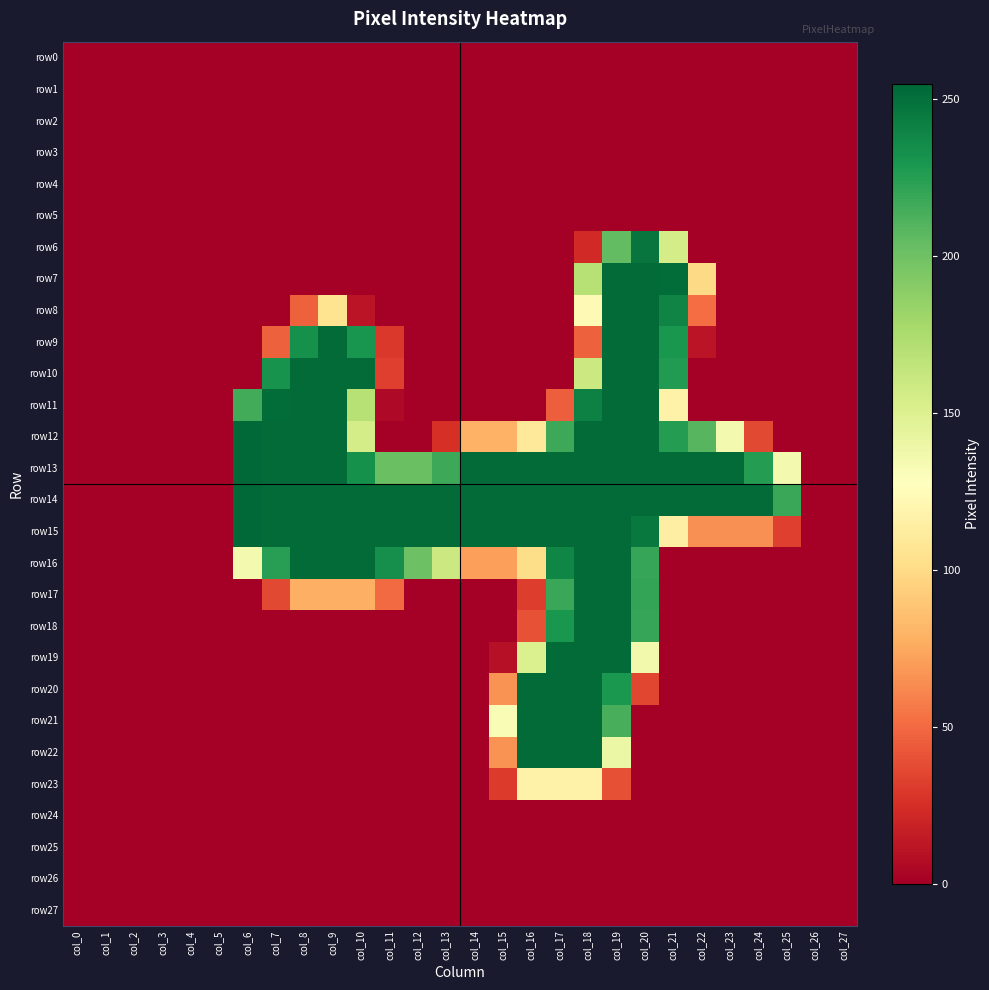

Reading right to left, list all the values displayed in this chart.

row0: col_27=0	col_26=0	col_25=0	col_24=0	col_23=0	col_22=0	col_21=0	col_20=0	col_19=0	col_18=0	col_17=0	col_16=0	col_15=0	col_14=0	col_13=0	col_12=0	col_11=0	col_10=0	col_9=0	col_8=0	col_7=0	col_6=0	col_5=0	col_4=0	col_3=0	col_2=0	col_1=0	col_0=0
row1: col_27=0	col_26=0	col_25=0	col_24=0	col_23=0	col_22=0	col_21=0	col_20=0	col_19=0	col_18=0	col_17=0	col_16=0	col_15=0	col_14=0	col_13=0	col_12=0	col_11=0	col_10=0	col_9=0	col_8=0	col_7=0	col_6=0	col_5=0	col_4=0	col_3=0	col_2=0	col_1=0	col_0=0
row2: col_27=0	col_26=0	col_25=0	col_24=0	col_23=0	col_22=0	col_21=0	col_20=0	col_19=0	col_18=0	col_17=0	col_16=0	col_15=0	col_14=0	col_13=0	col_12=0	col_11=0	col_10=0	col_9=0	col_8=0	col_7=0	col_6=0	col_5=0	col_4=0	col_3=0	col_2=0	col_1=0	col_0=0
row3: col_27=0	col_26=0	col_25=0	col_24=0	col_23=0	col_22=0	col_21=0	col_20=0	col_19=0	col_18=0	col_17=0	col_16=0	col_15=0	col_14=0	col_13=0	col_12=0	col_11=0	col_10=0	col_9=0	col_8=0	col_7=0	col_6=0	col_5=0	col_4=0	col_3=0	col_2=0	col_1=0	col_0=0
row4: col_27=0	col_26=0	col_25=0	col_24=0	col_23=0	col_22=0	col_21=0	col_20=0	col_19=0	col_18=0	col_17=0	col_16=0	col_15=0	col_14=0	col_13=0	col_12=0	col_11=0	col_10=0	col_9=0	col_8=0	col_7=0	col_6=0	col_5=0	col_4=0	col_3=0	col_2=0	col_1=0	col_0=0
row5: col_27=0	col_26=0	col_25=0	col_24=0	col_23=0	col_22=0	col_21=0	col_20=0	col_19=0	col_18=0	col_17=0	col_16=0	col_15=0	col_14=0	col_13=0	col_12=0	col_11=0	col_10=0	col_9=0	col_8=0	col_7=0	col_6=0	col_5=0	col_4=0	col_3=0	col_2=0	col_1=0	col_0=0
row6: col_27=0	col_26=0	col_25=0	col_24=0	col_23=0	col_22=0	col_21=155	col_20=248	col_19=205	col_18=22	col_17=0	col_16=0	col_15=0	col_14=0	col_13=0	col_12=0	col_11=0	col_10=0	col_9=0	col_8=0	col_7=0	col_6=0	col_5=0	col_4=0	col_3=0	col_2=0	col_1=0	col_0=0
row7: col_27=0	col_26=0	col_25=0	col_24=0	col_23=0	col_22=99	col_21=252	col_20=253	col_19=253	col_18=170	col_17=0	col_16=0	col_15=0	col_14=0	col_13=0	col_12=0	col_11=0	col_10=0	col_9=0	col_8=0	col_7=0	col_6=0	col_5=0	col_4=0	col_3=0	col_2=0	col_1=0	col_0=0
row8: col_27=0	col_26=0	col_25=0	col_24=0	col_23=0	col_22=51	col_21=240	col_20=253	col_19=253	col_18=123	col_17=0	col_16=0	col_15=0	col_14=0	col_13=0	col_12=0	col_11=0	col_10=11	col_9=105	col_8=46	col_7=0	col_6=0	col_5=0	col_4=0	col_3=0	col_2=0	col_1=0	col_0=0
row9: col_27=0	col_26=0	col_25=0	col_24=0	col_23=0	col_22=11	col_21=230	col_20=253	col_19=253	col_18=46	col_17=0	col_16=0	col_15=0	col_14=0	col_13=0	col_12=0	col_11=29	col_10=231	col_9=253	col_8=233	col_7=46	col_6=0	col_5=0	col_4=0	col_3=0	col_2=0	col_1=0	col_0=0
row10: col_27=0	col_26=0	col_25=0	col_24=0	col_23=0	col_22=0	col_21=227	col_20=253	col_19=253	col_18=160	col_17=0	col_16=0	col_15=0	col_14=0	col_13=0	col_12=0	col_11=32	col_10=253	col_9=253	col_8=253	col_7=232	col_6=0	col_5=0	col_4=0	col_3=0	col_2=0	col_1=0	col_0=0
row11: col_27=0	col_26=0	col_25=0	col_24=0	col_23=0	col_22=0	col_21=117	col_20=253	col_19=253	col_18=242	col_17=45	col_16=0	col_15=0	col_14=0	col_13=0	col_12=0	col_11=5	col_10=170	col_9=253	col_8=253	col_7=252	col_6=216	col_5=0	col_4=0	col_3=0	col_2=0	col_1=0	col_0=0
row12: col_27=0	col_26=0	col_25=0	col_24=36	col_23=135	col_22=209	col_21=226	col_20=253	col_19=253	col_18=253	col_17=218	col_16=109	col_15=79	col_14=79	col_13=25	col_12=0	col_11=0	col_10=155	col_9=253	col_8=253	col_7=253	col_6=254	col_5=0	col_4=0	col_3=0	col_2=0	col_1=0	col_0=0
row13: col_27=0	col_26=0	col_25=135	col_24=226	col_23=253	col_22=253	col_21=253	col_20=253	col_19=253	col_18=253	col_17=253	col_16=253	col_15=253	col_14=253	col_13=218	col_12=202	col_11=202	col_10=233	col_9=253	col_8=253	col_7=253	col_6=254	col_5=0	col_4=0	col_3=0	col_2=0	col_1=0	col_0=0
row14: col_27=0	col_26=0	col_25=219	col_24=253	col_23=253	col_22=253	col_21=253	col_20=253	col_19=253	col_18=253	col_17=253	col_16=253	col_15=253	col_14=253	col_13=253	col_12=253	col_11=253	col_10=253	col_9=253	col_8=253	col_7=253	col_6=254	col_5=0	col_4=0	col_3=0	col_2=0	col_1=0	col_0=0
row15: col_27=0	col_26=0	col_25=32	col_24=65	col_23=65	col_22=65	col_21=114	col_20=246	col_19=253	col_18=253	col_17=253	col_16=253	col_15=253	col_14=253	col_13=253	col_12=253	col_11=253	col_10=253	col_9=253	col_8=253	col_7=253	col_6=254	col_5=0	col_4=0	col_3=0	col_2=0	col_1=0	col_0=0
row16: col_27=0	col_26=0	col_25=0	col_24=0	col_23=0	col_22=0	col_21=0	col_20=220	col_19=253	col_18=253	col_17=239	col_16=101	col_15=71	col_14=71	col_13=160	col_12=201	col_11=234	col_10=253	col_9=253	col_8=253	col_7=225	col_6=135	col_5=0	col_4=0	col_3=0	col_2=0	col_1=0	col_0=0
row17: col_27=0	col_26=0	col_25=0	col_24=0	col_23=0	col_22=0	col_21=0	col_20=221	col_19=253	col_18=253	col_17=219	col_16=31	col_15=0	col_14=0	col_13=0	col_12=0	col_11=50	col_10=78	col_9=78	col_8=78	col_7=36	col_6=0	col_5=0	col_4=0	col_3=0	col_2=0	col_1=0	col_0=0
row18: col_27=0	col_26=0	col_25=0	col_24=0	col_23=0	col_22=0	col_21=0	col_20=220	col_19=253	col_18=253	col_17=230	col_16=40	col_15=0	col_14=0	col_13=0	col_12=0	col_11=0	col_10=0	col_9=0	col_8=0	col_7=0	col_6=0	col_5=0	col_4=0	col_3=0	col_2=0	col_1=0	col_0=0
row19: col_27=0	col_26=0	col_25=0	col_24=0	col_23=0	col_22=0	col_21=0	col_20=136	col_19=253	col_18=253	col_17=253	col_16=151	col_15=9	col_14=0	col_13=0	col_12=0	col_11=0	col_10=0	col_9=0	col_8=0	col_7=0	col_6=0	col_5=0	col_4=0	col_3=0	col_2=0	col_1=0	col_0=0
row20: col_27=0	col_26=0	col_25=0	col_24=0	col_23=0	col_22=0	col_21=0	col_20=35	col_19=229	col_18=253	col_17=253	col_16=253	col_15=66	col_14=0	col_13=0	col_12=0	col_11=0	col_10=0	col_9=0	col_8=0	col_7=0	col_6=0	col_5=0	col_4=0	col_3=0	col_2=0	col_1=0	col_0=0
row21: col_27=0	col_26=0	col_25=0	col_24=0	col_23=0	col_22=0	col_21=0	col_20=0	col_19=214	col_18=253	col_17=253	col_16=253	col_15=132	col_14=0	col_13=0	col_12=0	col_11=0	col_10=0	col_9=0	col_8=0	col_7=0	col_6=0	col_5=0	col_4=0	col_3=0	col_2=0	col_1=0	col_0=0
row22: col_27=0	col_26=0	col_25=0	col_24=0	col_23=0	col_22=0	col_21=0	col_20=0	col_19=140	col_18=253	col_17=253	col_16=253	col_15=66	col_14=0	col_13=0	col_12=0	col_11=0	col_10=0	col_9=0	col_8=0	col_7=0	col_6=0	col_5=0	col_4=0	col_3=0	col_2=0	col_1=0	col_0=0
row23: col_27=0	col_26=0	col_25=0	col_24=0	col_23=0	col_22=0	col_21=0	col_20=0	col_19=39	col_18=117	col_17=117	col_16=117	col_15=30	col_14=0	col_13=0	col_12=0	col_11=0	col_10=0	col_9=0	col_8=0	col_7=0	col_6=0	col_5=0	col_4=0	col_3=0	col_2=0	col_1=0	col_0=0
row24: col_27=0	col_26=0	col_25=0	col_24=0	col_23=0	col_22=0	col_21=0	col_20=0	col_19=0	col_18=0	col_17=0	col_16=0	col_15=0	col_14=0	col_13=0	col_12=0	col_11=0	col_10=0	col_9=0	col_8=0	col_7=0	col_6=0	col_5=0	col_4=0	col_3=0	col_2=0	col_1=0	col_0=0
row25: col_27=0	col_26=0	col_25=0	col_24=0	col_23=0	col_22=0	col_21=0	col_20=0	col_19=0	col_18=0	col_17=0	col_16=0	col_15=0	col_14=0	col_13=0	col_12=0	col_11=0	col_10=0	col_9=0	col_8=0	col_7=0	col_6=0	col_5=0	col_4=0	col_3=0	col_2=0	col_1=0	col_0=0
row26: col_27=0	col_26=0	col_25=0	col_24=0	col_23=0	col_22=0	col_21=0	col_20=0	col_19=0	col_18=0	col_17=0	col_16=0	col_15=0	col_14=0	col_13=0	col_12=0	col_11=0	col_10=0	col_9=0	col_8=0	col_7=0	col_6=0	col_5=0	col_4=0	col_3=0	col_2=0	col_1=0	col_0=0
row27: col_27=0	col_26=0	col_25=0	col_24=0	col_23=0	col_22=0	col_21=0	col_20=0	col_19=0	col_18=0	col_17=0	col_16=0	col_15=0	col_14=0	col_13=0	col_12=0	col_11=0	col_10=0	col_9=0	col_8=0	col_7=0	col_6=0	col_5=0	col_4=0	col_3=0	col_2=0	col_1=0	col_0=0